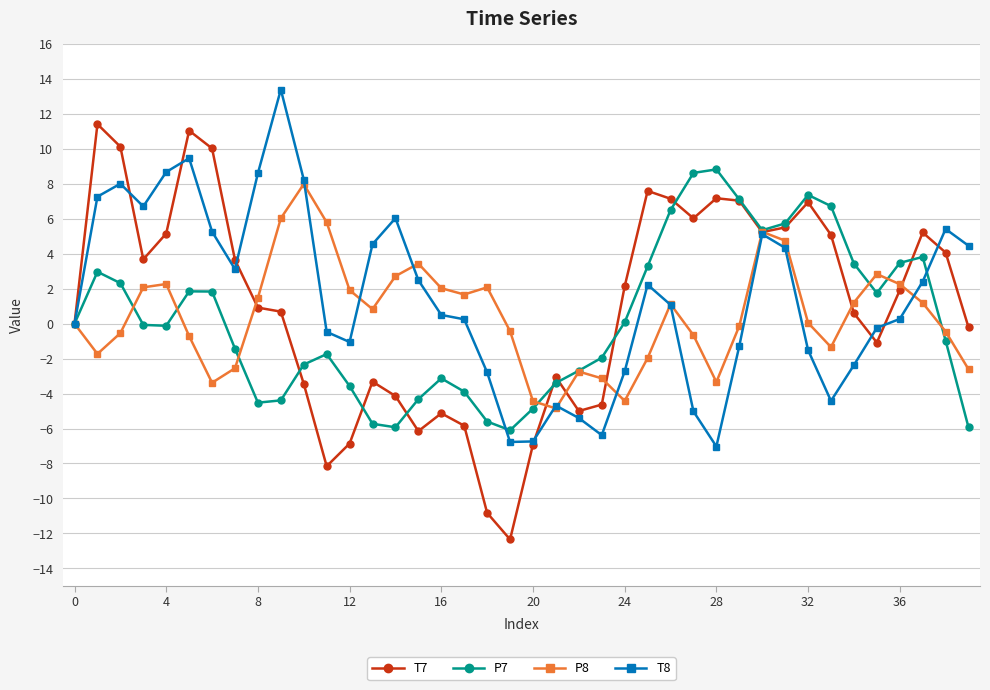

What is the value of the T8 point at the 22nd from the left?

-4.7